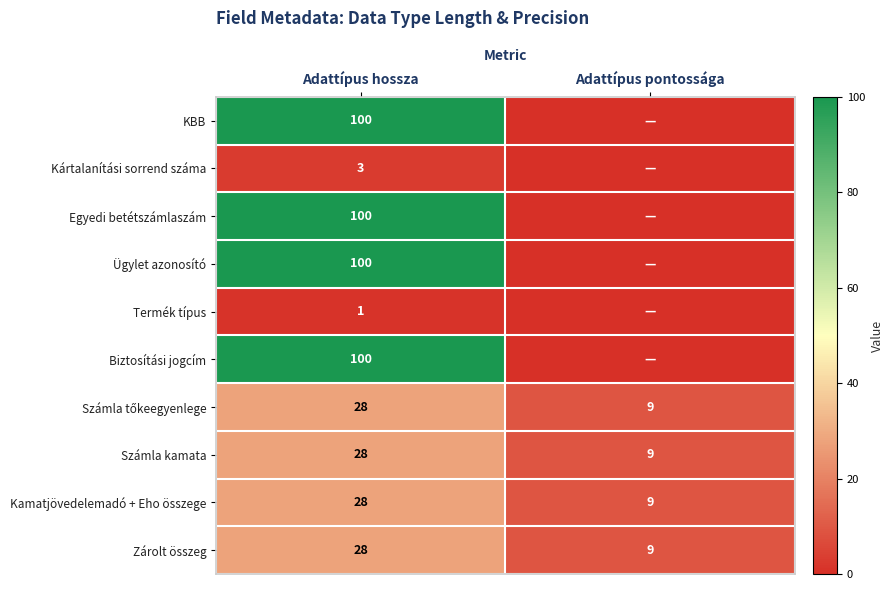

True or false: Számla kamata has a value of 9 at Adattípus pontossága.

True